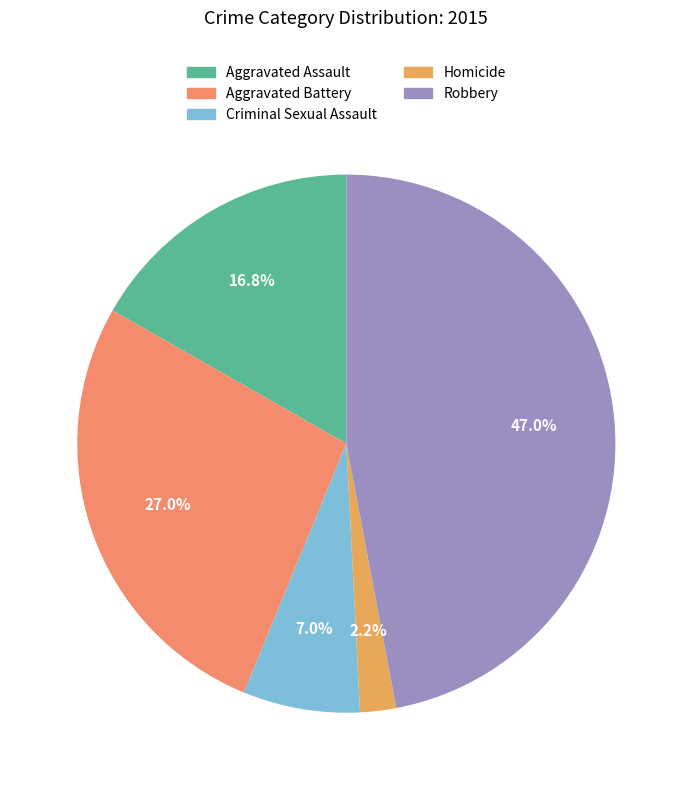

To the nearest percent, what is the combined percentage of Robbery and Aggravated Assault?

64%